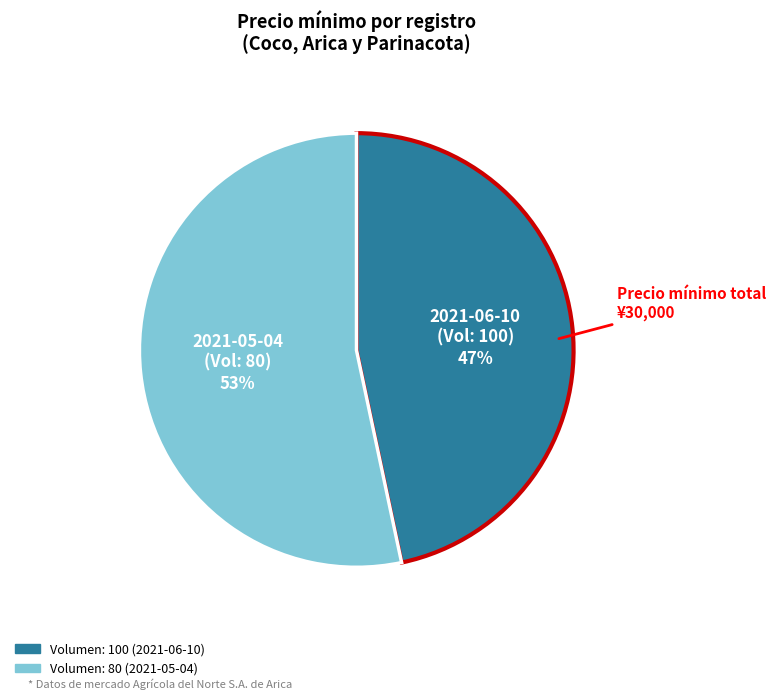

What is the smallest slice in the pie chart?

Volumen: 100 (2021-06-10)